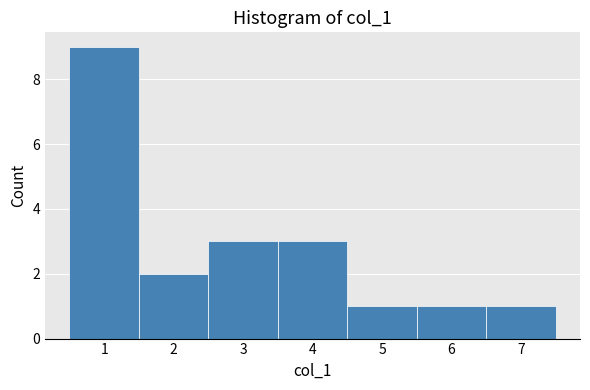

How tall is the bar that spans 5.5 to 6.5 on the x-axis? The values are not printed on the chart, so give them approximately, as read against the axis.

1